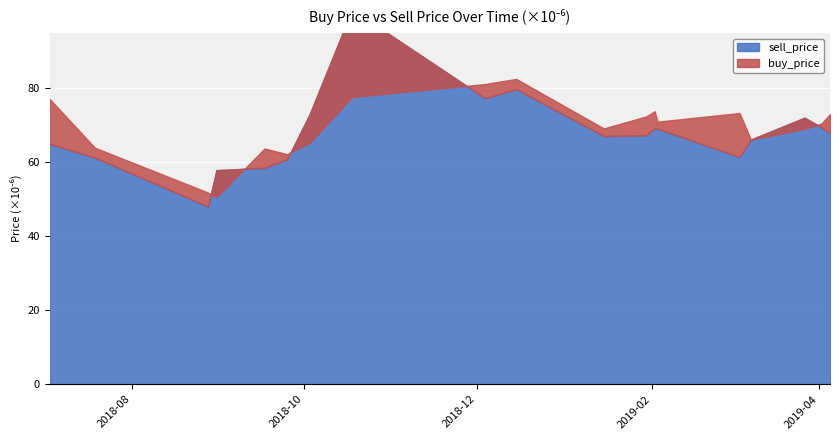

Rank the series by their average value, from highest to lowest.

buy_price, sell_price